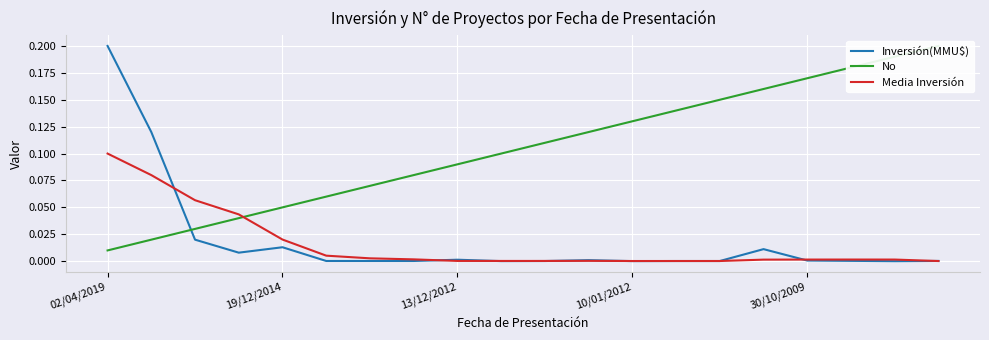

True or false: No and Inversión(MMU$) cross at least once.

True